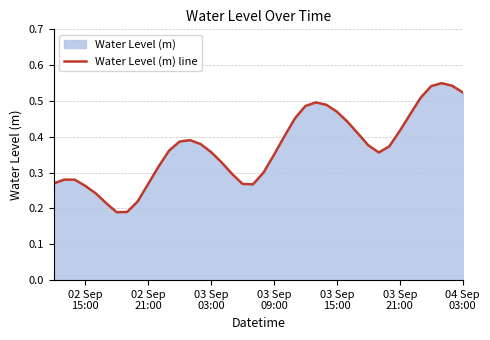

What is the smallest value displayed?

0.2